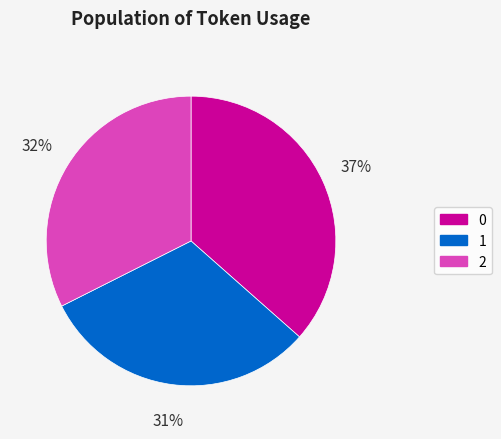

How many slices are in this pie chart?

3